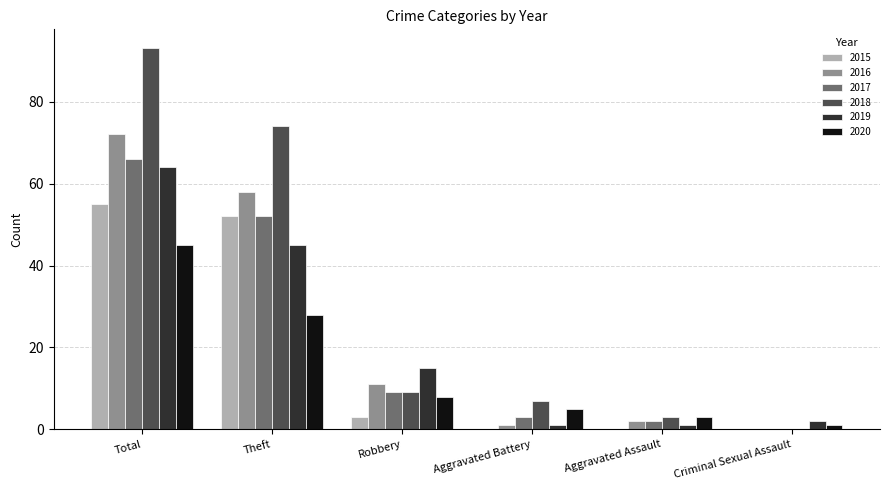

Is the value of 2016 at Aggravated Battery greater than the value of 2020 at Theft?

No